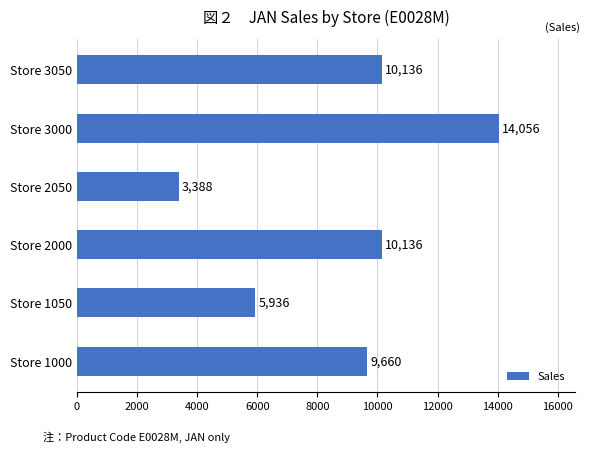

Reading bottom to top, what are all the values shown in this chart?

Store 1000=9660	Store 1050=5936	Store 2000=10136	Store 2050=3388	Store 3000=14056	Store 3050=10136